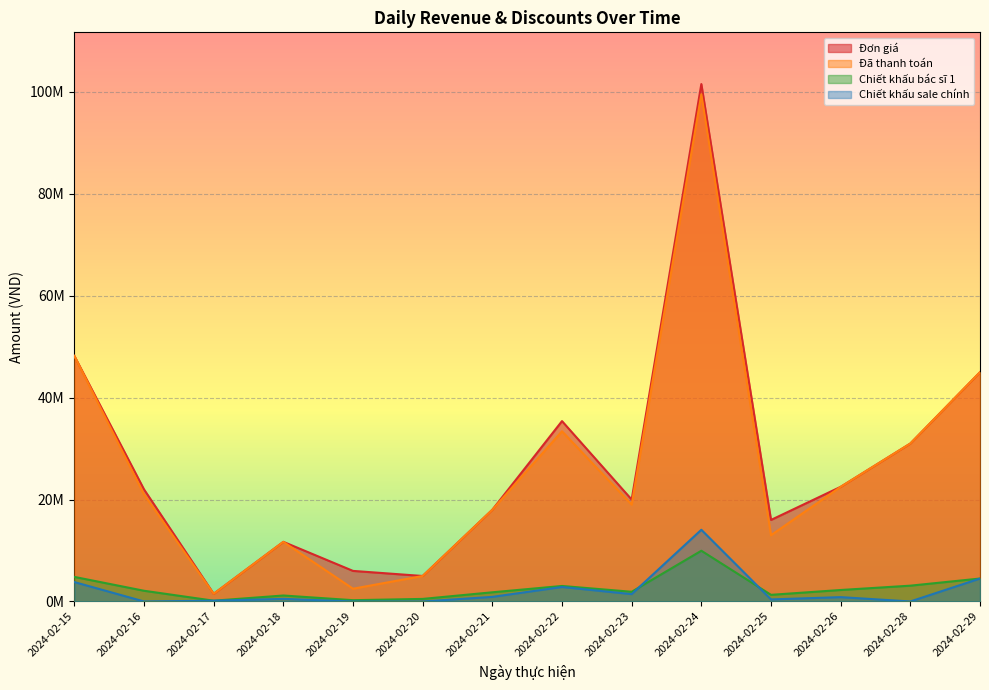

How many distinct data groups are displayed?

4